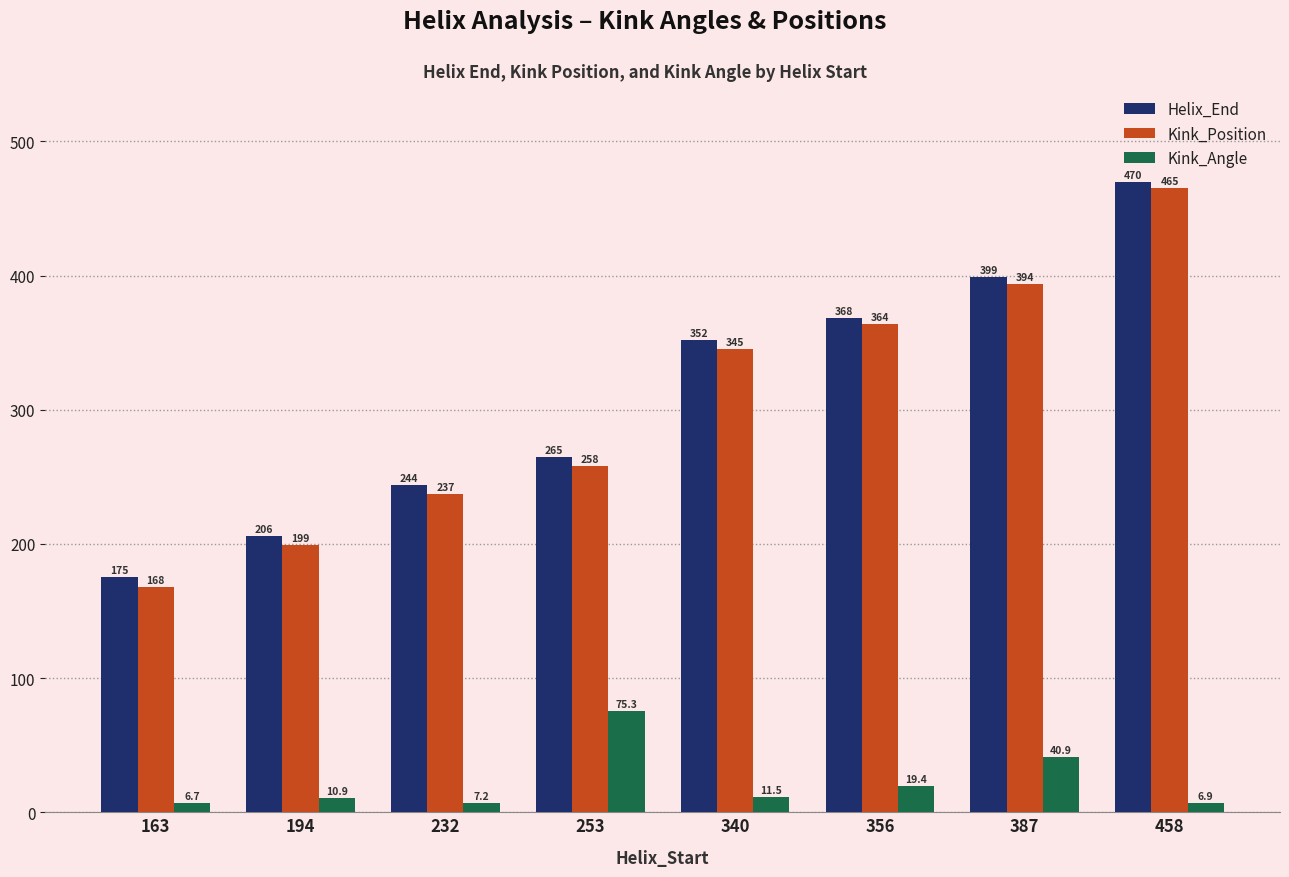

The value of Helix_End at 194 is 206.0. True or false?

True